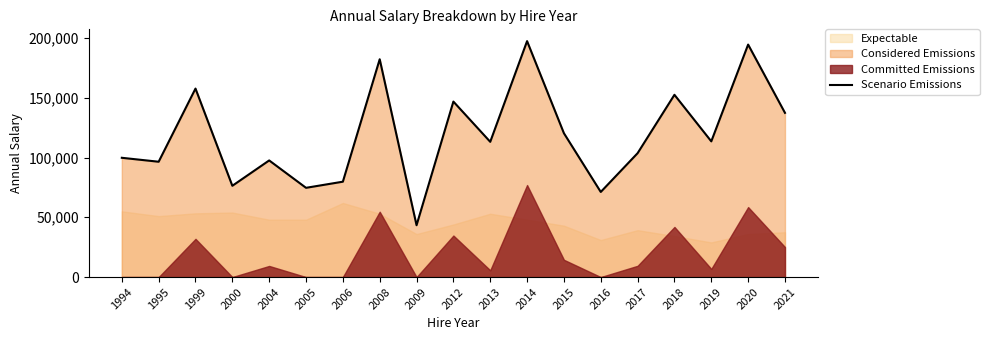

What is the change in value from 2000 to 2016?

-5160.0